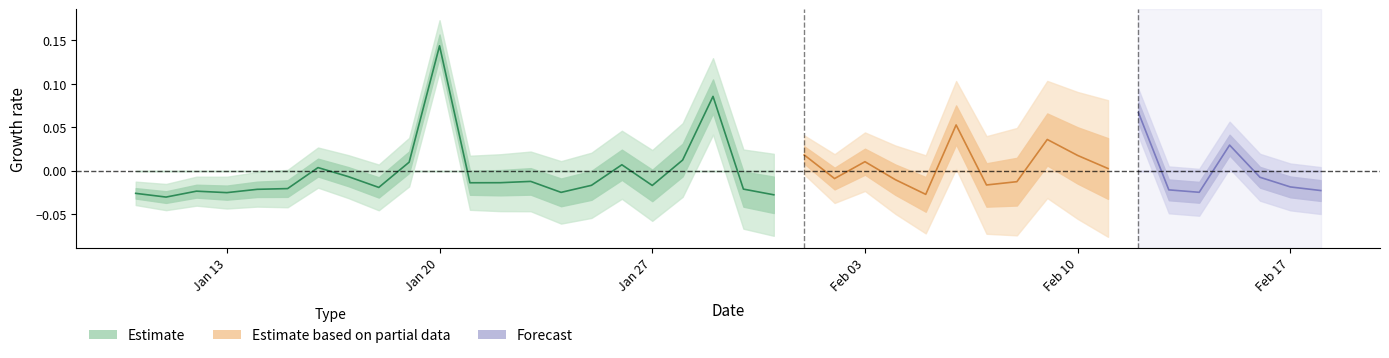

What is the greatest value displayed?

0.1